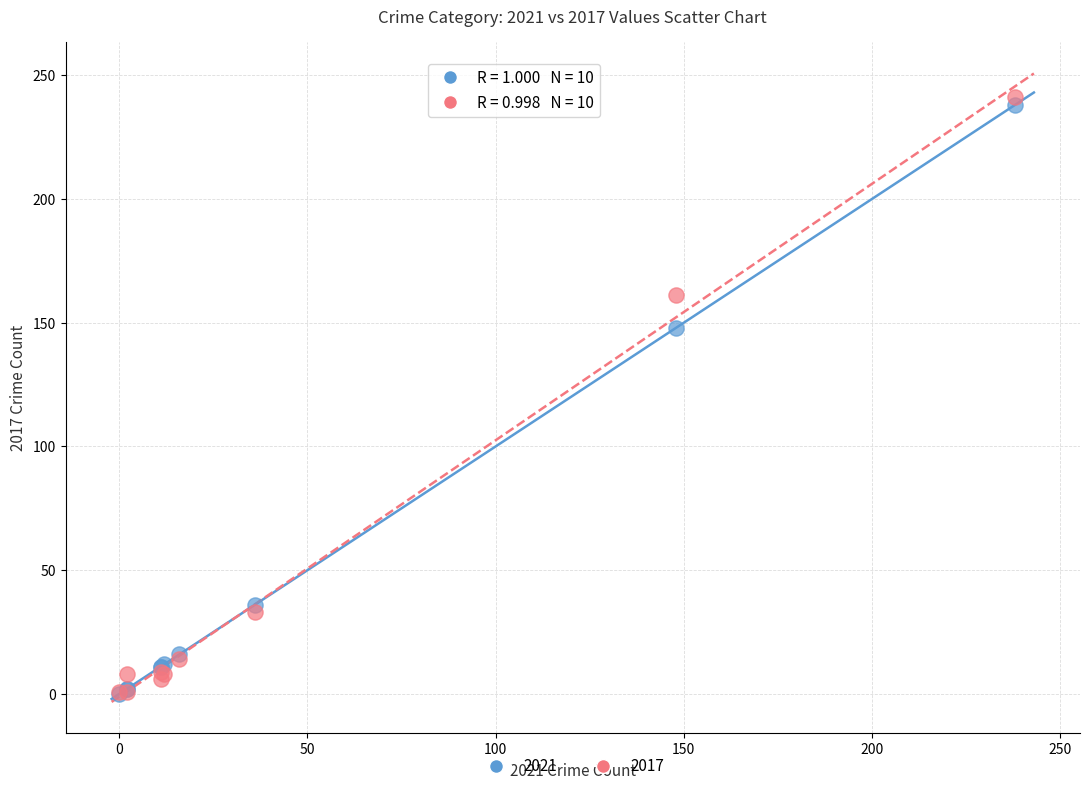

In the 2021 series, what Y value is closest to 119?

148